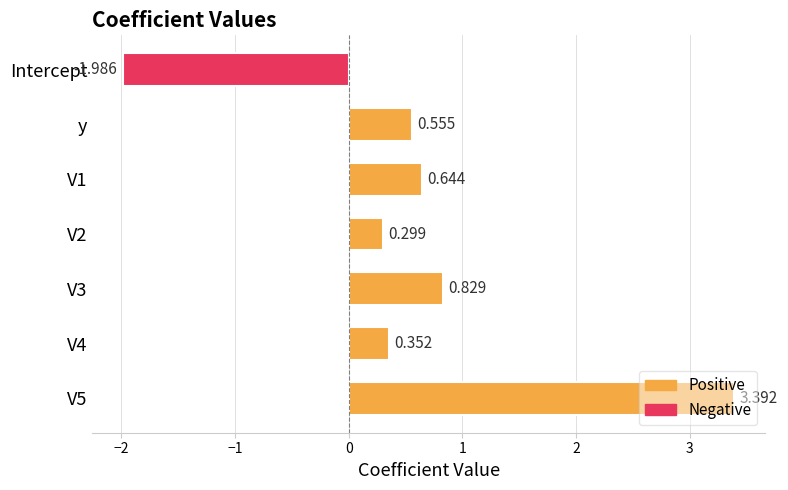

Which label corresponds to the smallest value in the chart?

Intercept